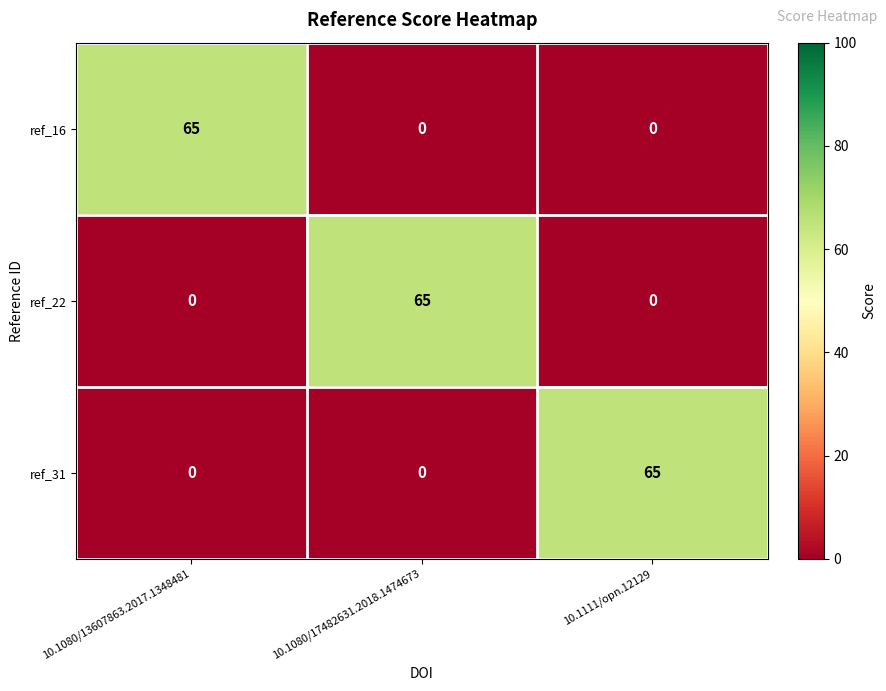

What is the difference between the maximum and second lowest values in the ref_22 series?

65